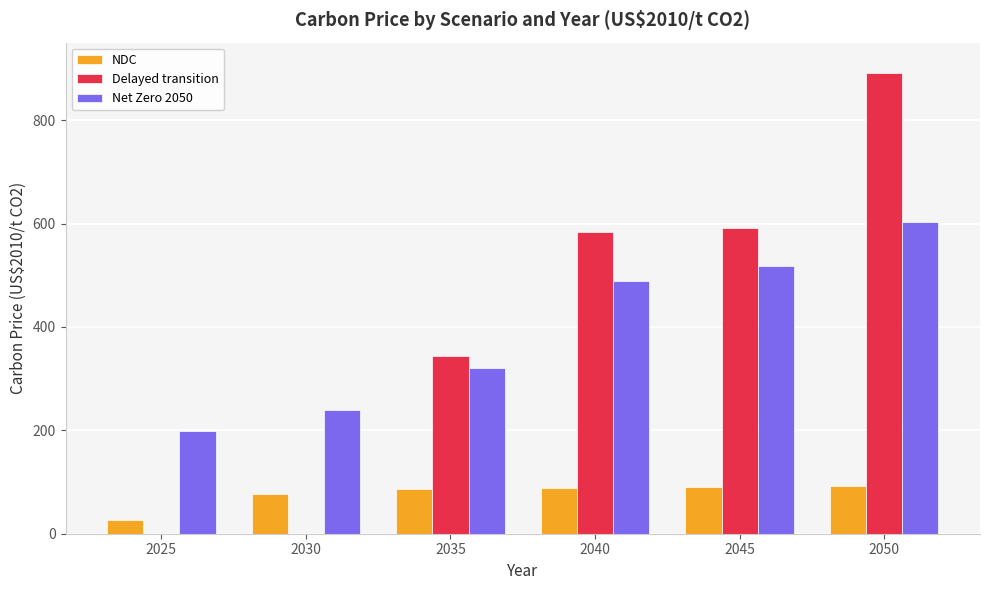

Between 2045 and 2050, which series saw the biggest shift?

Delayed transition